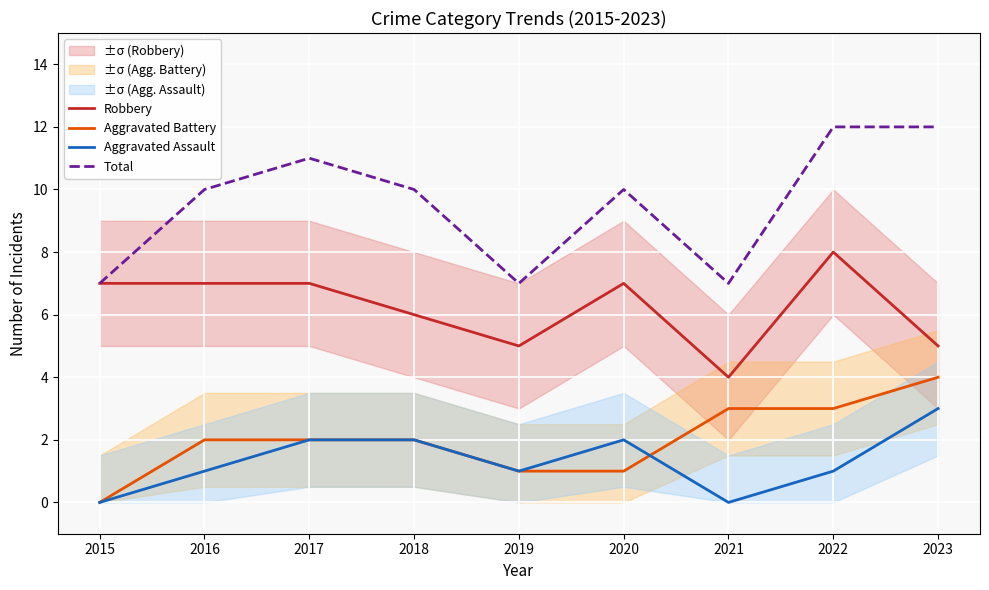

True or false: Aggravated Assault has a value of 0 at 2022.

False